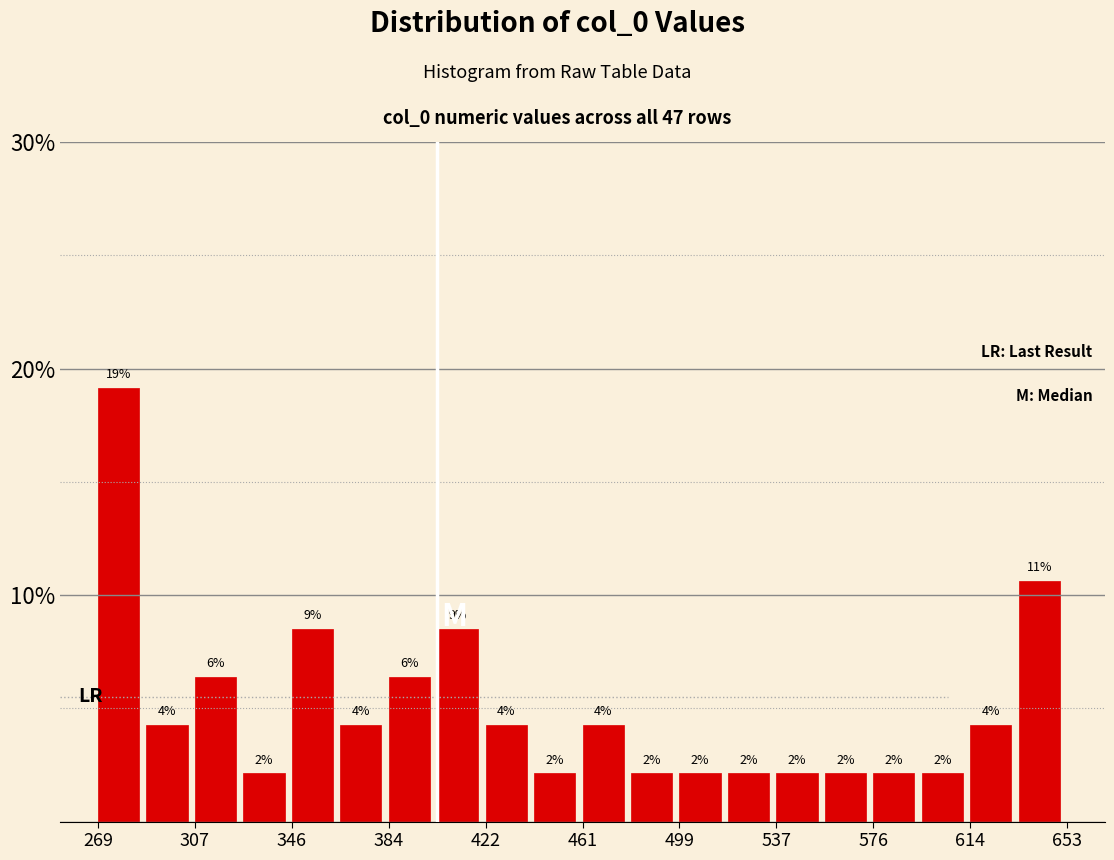

Around what value on the x-axis is the tallest bar? Give the approximate position of its centre, as read against the axis.

275